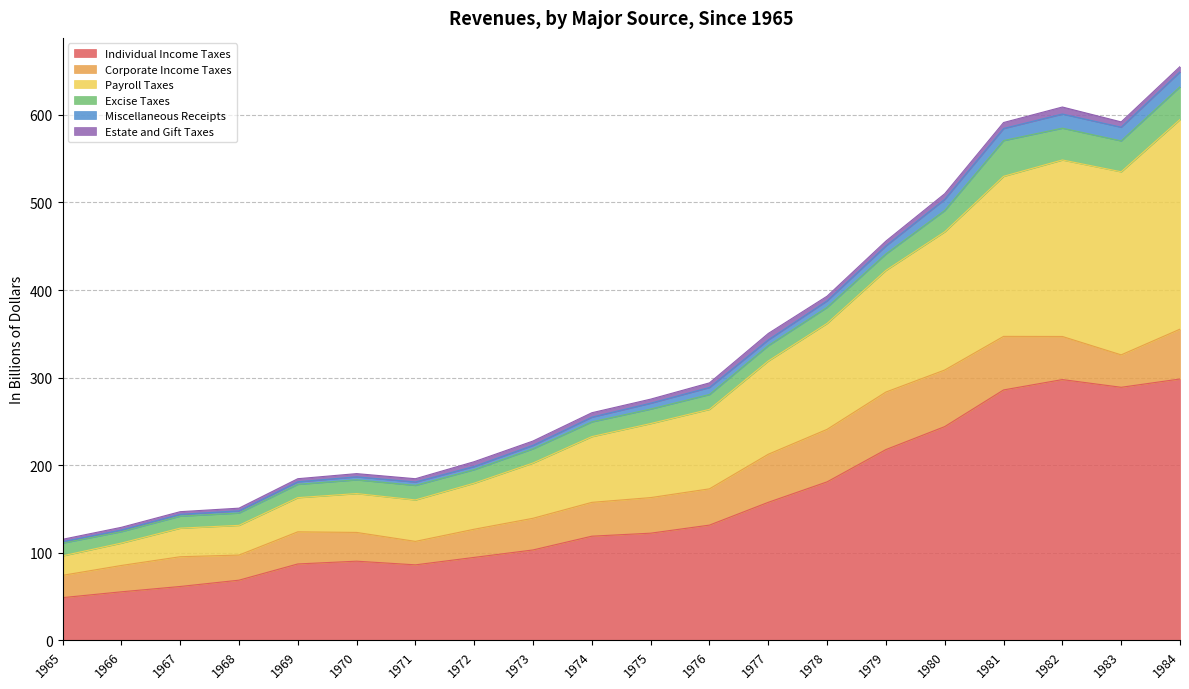

True or false: Individual Income Taxes has a value of 94.7 at 1977.

False